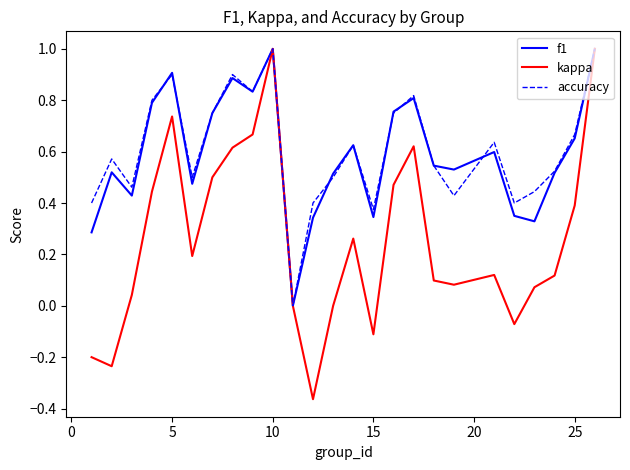

What is the maximum value for kappa?

1.0